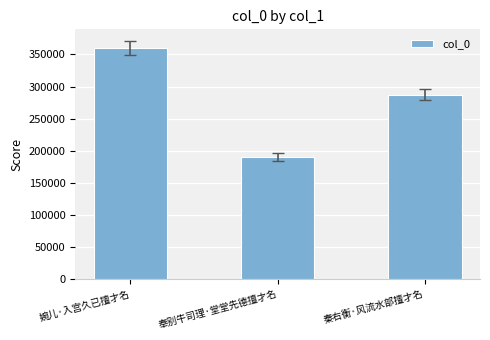

Where does the data first go above 287065?

婉儿·入宫久已擅才名